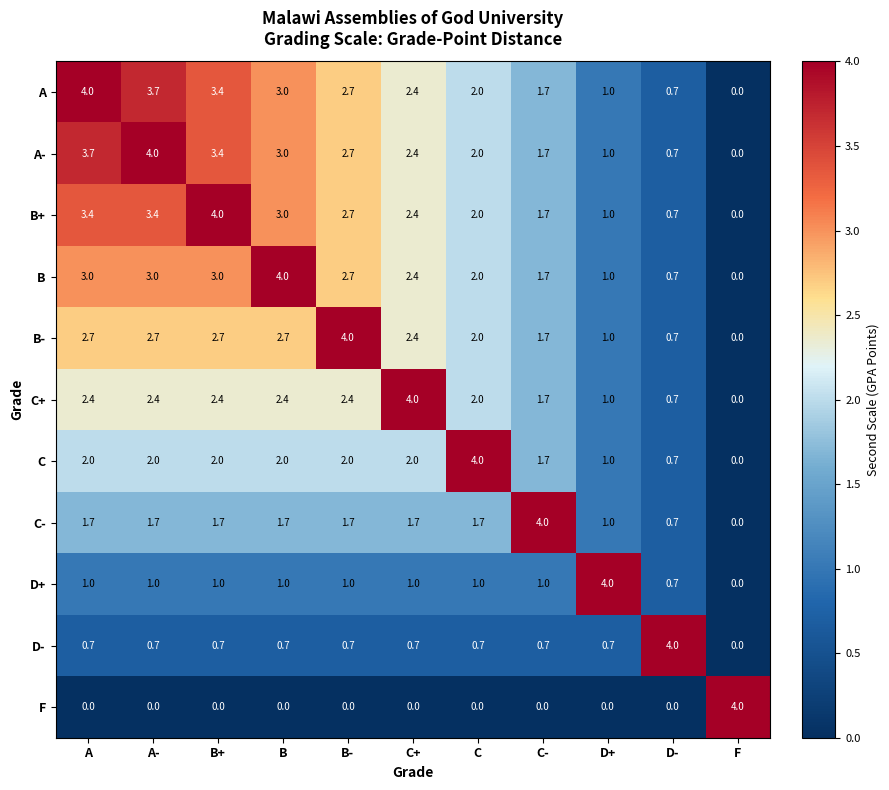

How many categories are shown in the chart?

11